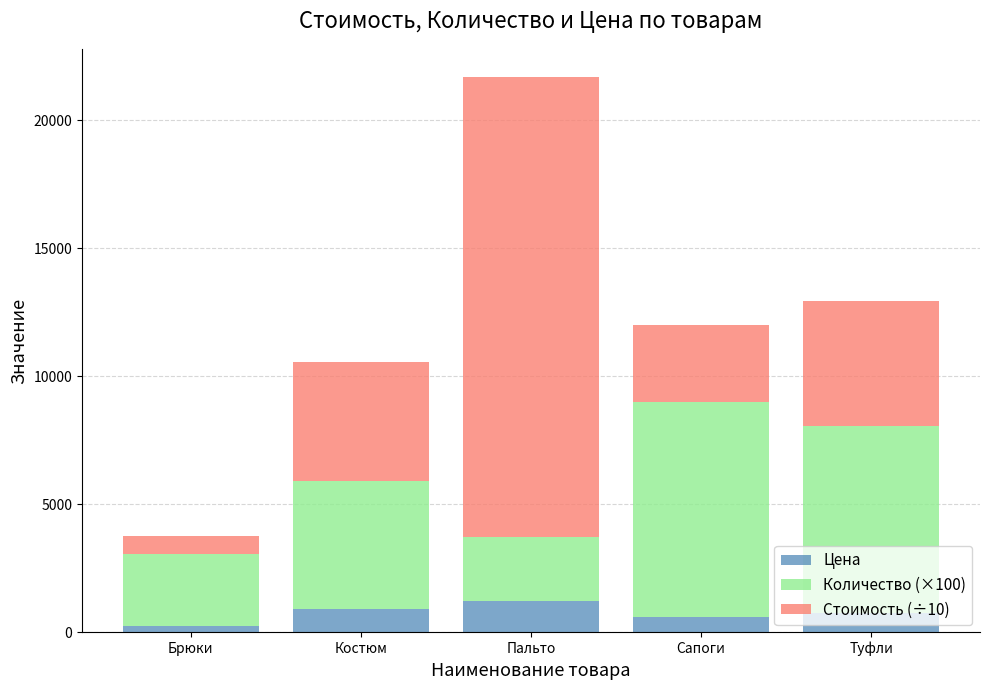

Is it true that Цена equals 770.0 at Туфли?

True